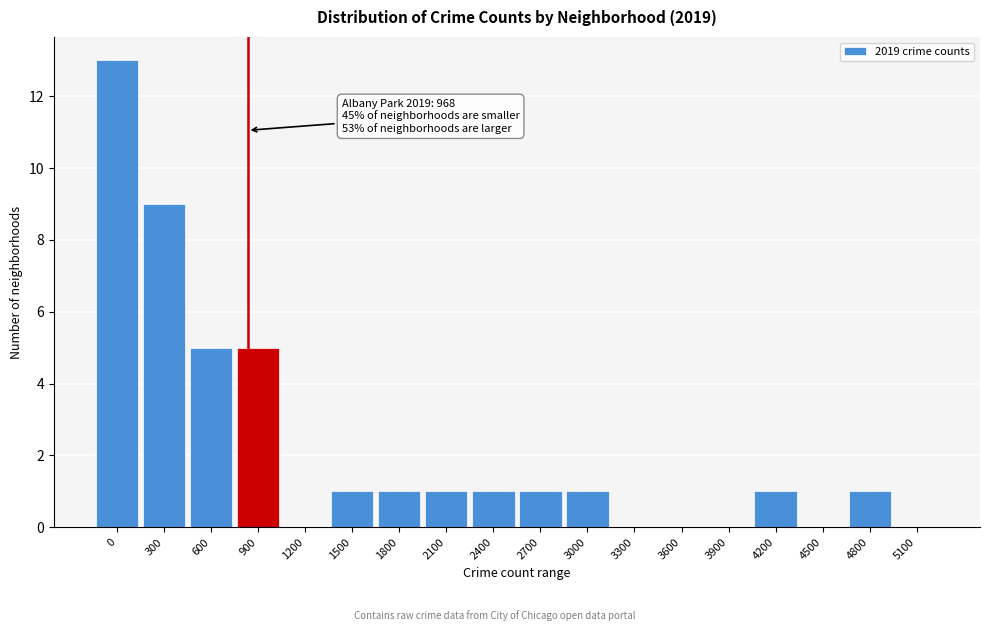

Reading right to left, transcribe all the data shown in this chart.

5100=0	4800=1	4500=0	4200=1	3900=0	3600=0	3300=0	3000=1	2700=1	2400=1	2100=1	1800=1	1500=1	1200=0	900=5	600=5	300=9	0=13